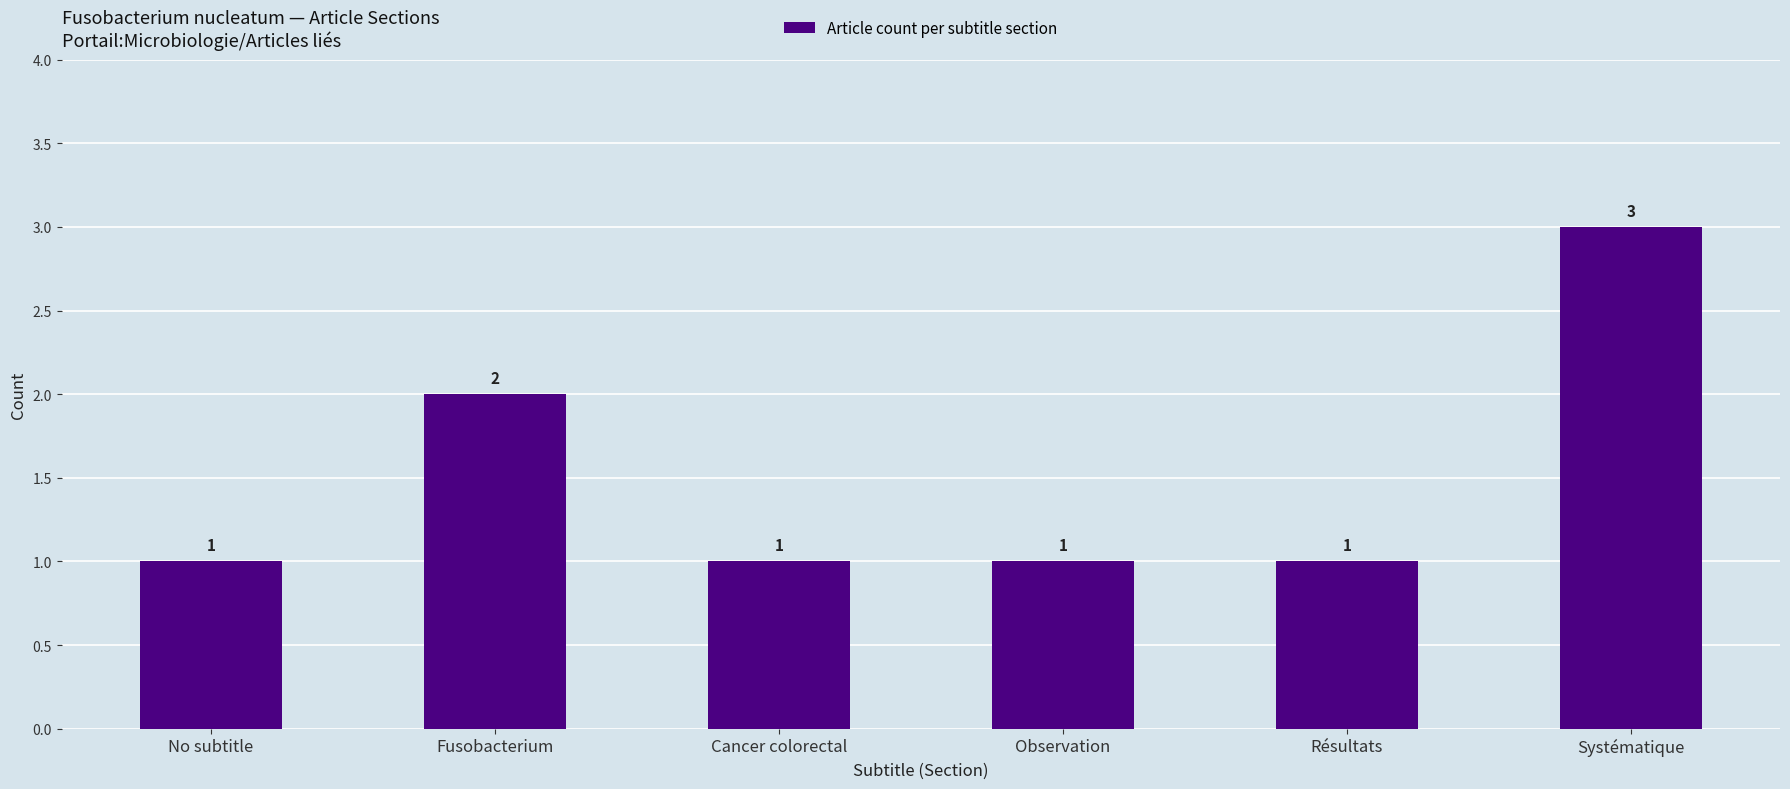

Count the number of categories in the chart.

6